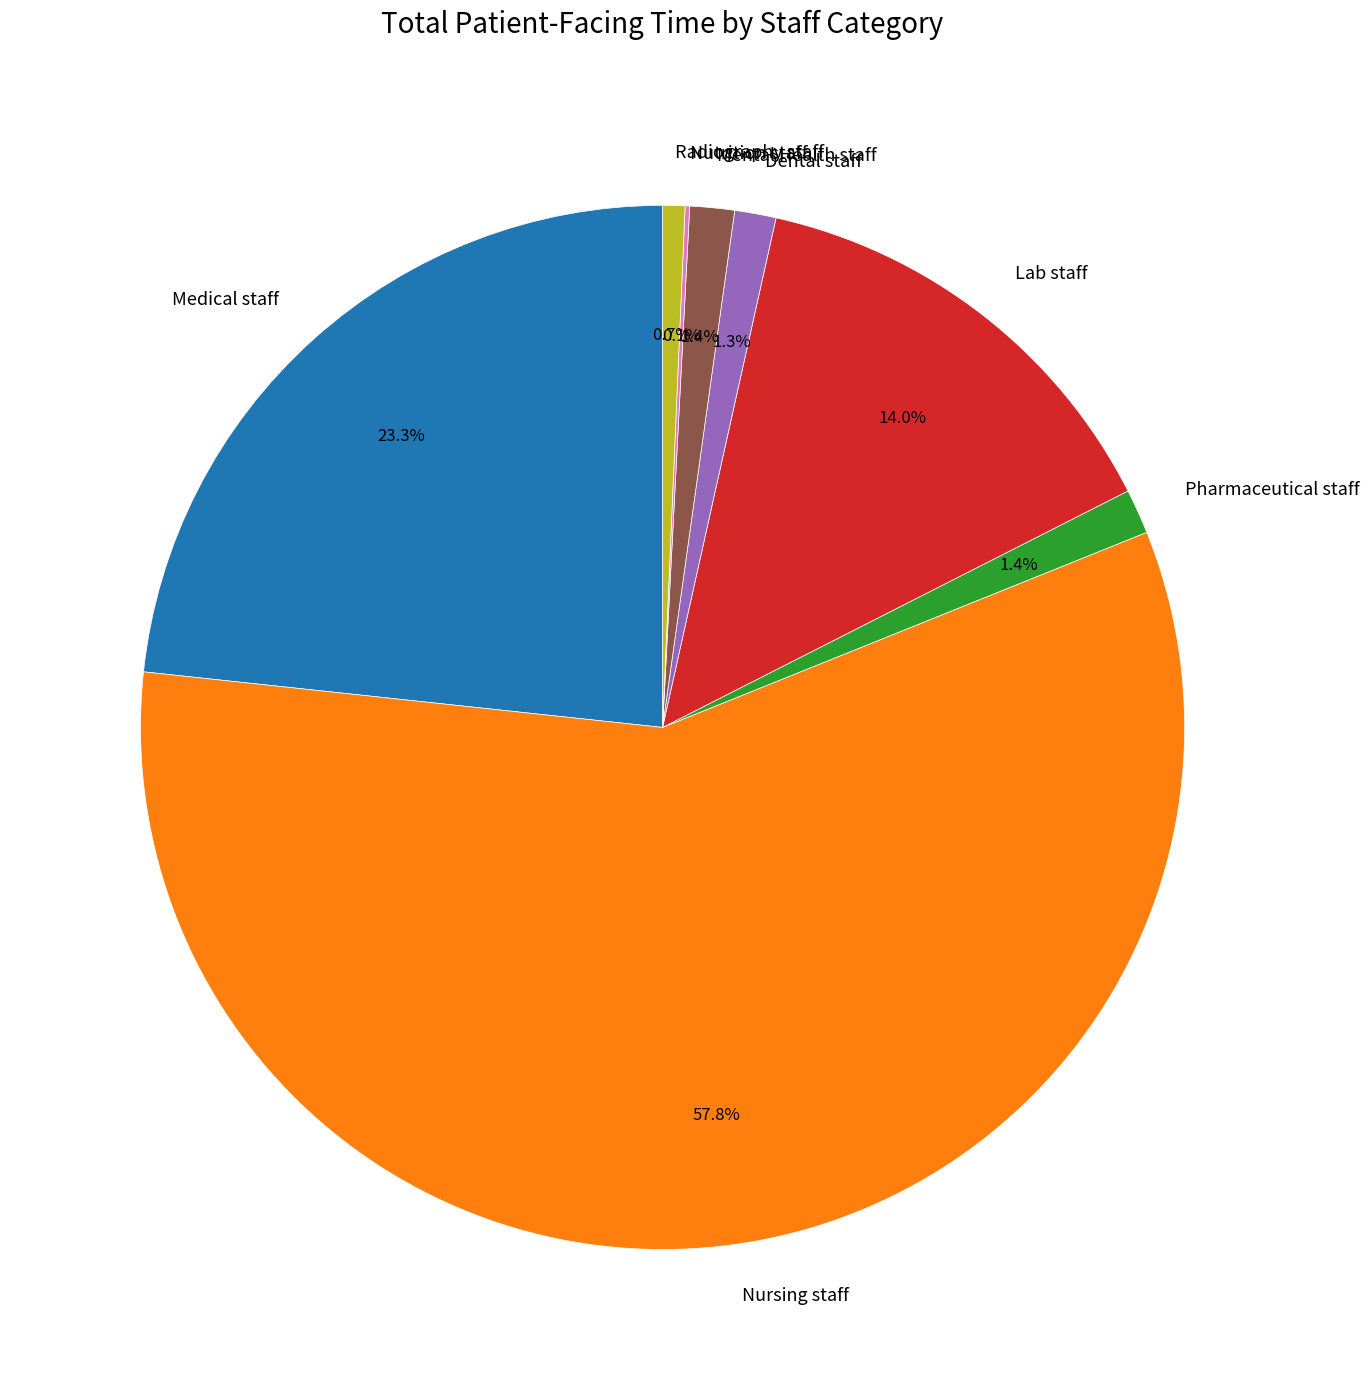

Approximately how many times larger is the value at Radiography staff compared to Mental Health staff?

0.5